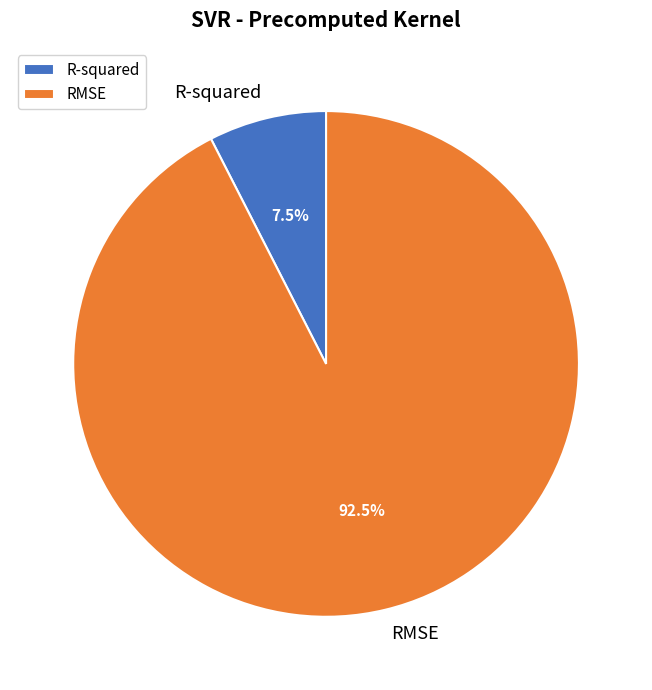

Rank the categories by value from lowest to highest.

R-squared, RMSE